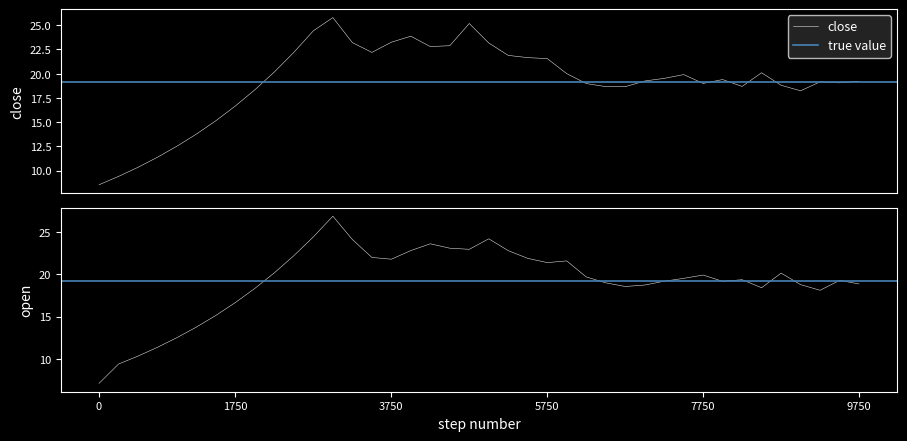

What is the sum of the open values at 14 and 36?

40.8